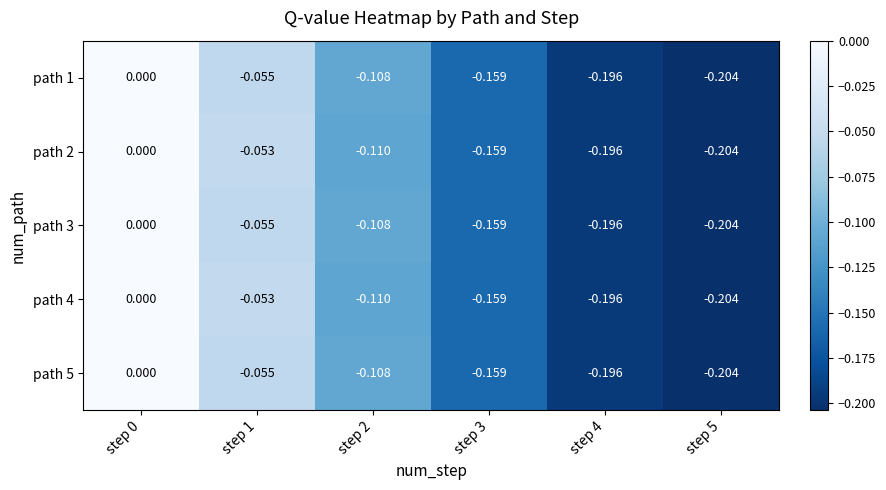

Is the value of path 5 at step 1 greater than the value of path 4 at step 1?

No